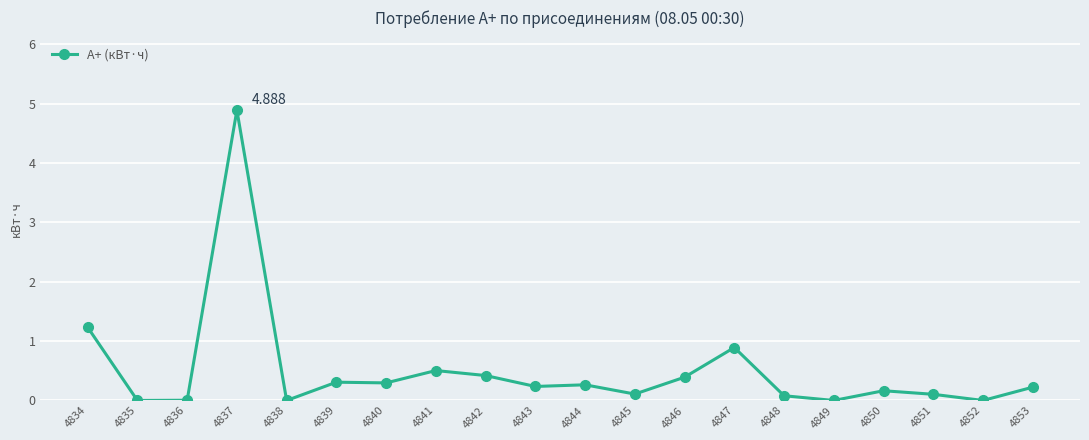

What is the change in value from 4839 to 4852?

-0.3